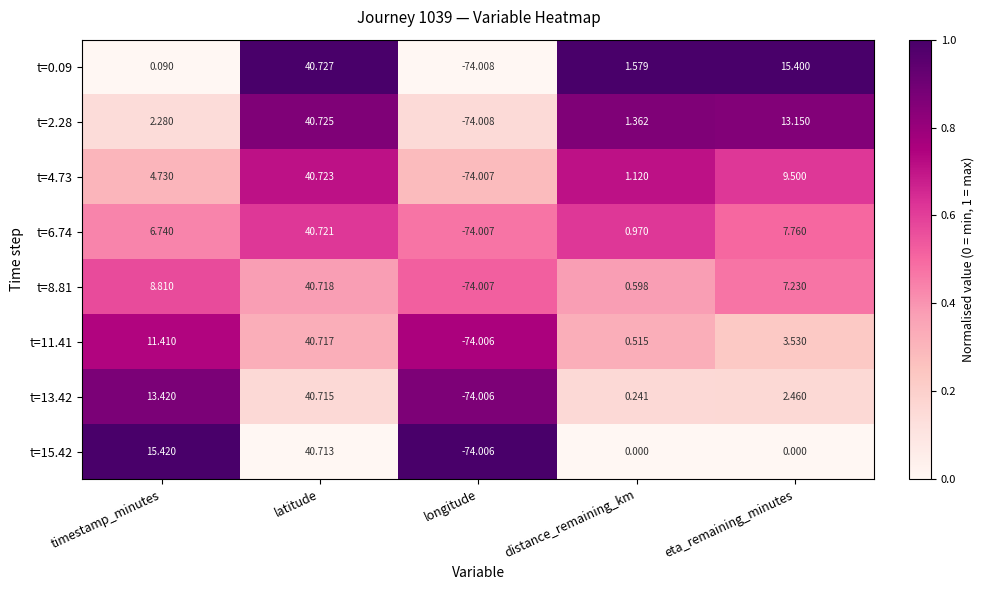

At which category is the sum across all series the highest?

latitude